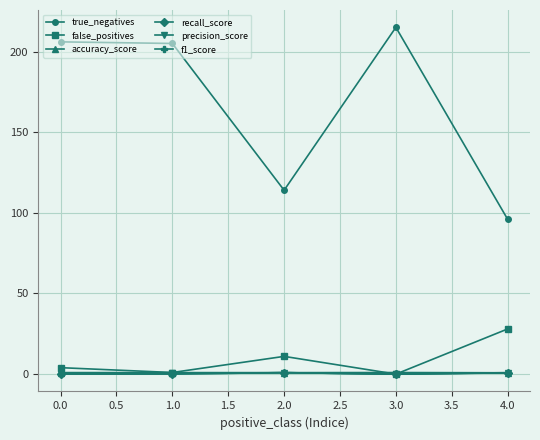

What is the minimum value for accuracy_score?

0.8